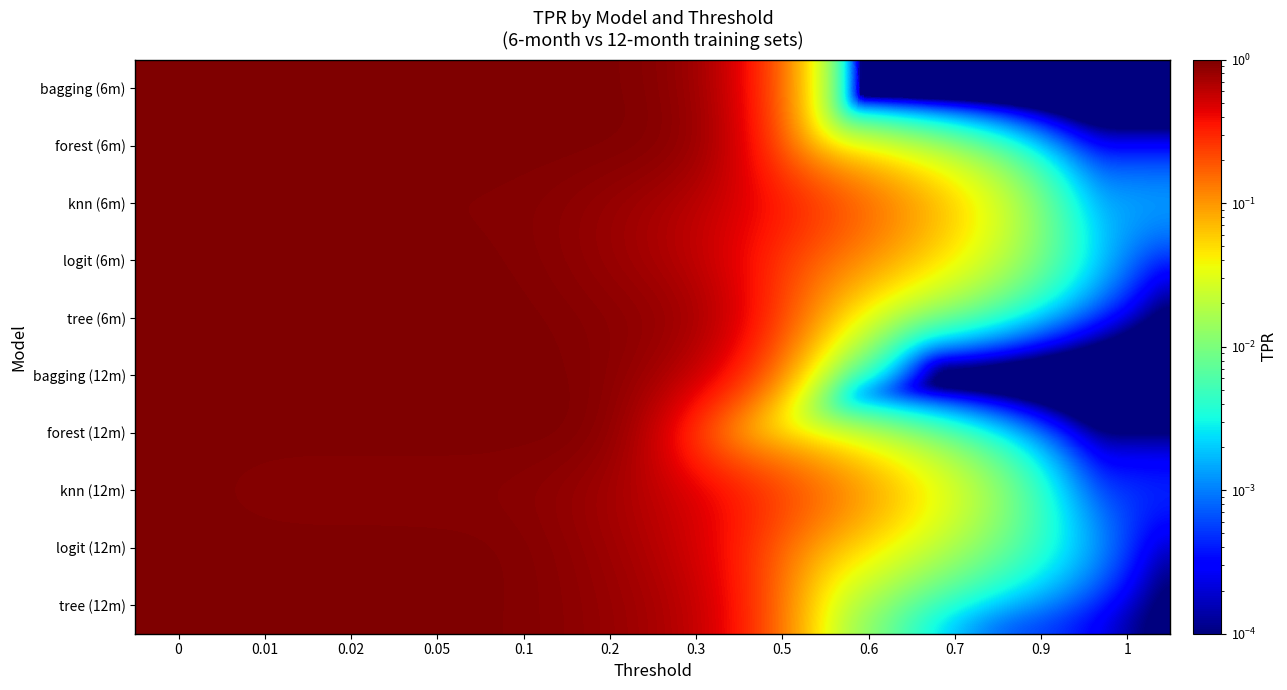

Reading left to right, extract all data points from this chart.

bagging (6m): 0=1.0	0.01=1.0	0.02=1.0	0.05=1.0	0.1=1.0	0.2=1.0	0.3=0.8	0.5=0.0	0.6=0.0	0.7=0.0	0.9=0.0	1=0.0
forest (6m): 0=1.0	0.01=1.0	0.02=1.0	0.05=1.0	0.1=1.0	0.2=1.0	0.3=0.9	0.5=0.0	0.6=0.0	0.7=0.0	0.9=0.0	1=0.0
knn (6m): 0=1.0	0.01=1.0	0.02=1.0	0.05=1.0	0.1=1.0	0.2=0.8	0.3=0.6	0.5=0.4	0.6=0.2	0.7=0.1	0.9=0.0	1=0.0
logit (6m): 0=1.0	0.01=1.0	0.02=1.0	0.05=1.0	0.1=1.0	0.2=0.8	0.3=0.6	0.5=0.2	0.6=0.1	0.7=0.0	0.9=0.0	1=0.0
tree (6m): 0=1.0	0.01=1.0	0.02=1.0	0.05=1.0	0.1=1.0	0.2=0.9	0.3=0.8	0.5=0.1	0.6=0.0	0.7=0.0	0.9=0.0	1=0.0
bagging (12m): 0=1.0	0.01=1.0	0.02=1.0	0.05=1.0	0.1=1.0	0.2=0.9	0.3=0.6	0.5=0.0	0.6=0.0	0.7=0.0	0.9=0.0	1=0.0
forest (12m): 0=1.0	0.01=1.0	0.02=1.0	0.05=1.0	0.1=1.0	0.2=1.0	0.3=0.0	0.5=0.0	0.6=0.0	0.7=0.0	0.9=0.0	1=0.0
knn (12m): 0=1.0	0.01=0.9	0.02=0.9	0.05=0.9	0.1=0.9	0.2=0.7	0.3=0.5	0.5=0.2	0.6=0.1	0.7=0.0	0.9=0.0	1=0.0
logit (12m): 0=1.0	0.01=1.0	0.02=1.0	0.05=1.0	0.1=1.0	0.2=0.8	0.3=0.5	0.5=0.1	0.6=0.0	0.7=0.0	0.9=0.0	1=0.0
tree (12m): 0=1.0	0.01=1.0	0.02=1.0	0.05=1.0	0.1=1.0	0.2=0.8	0.3=0.6	0.5=0.0	0.6=0.0	0.7=0.0	0.9=0.0	1=0.0